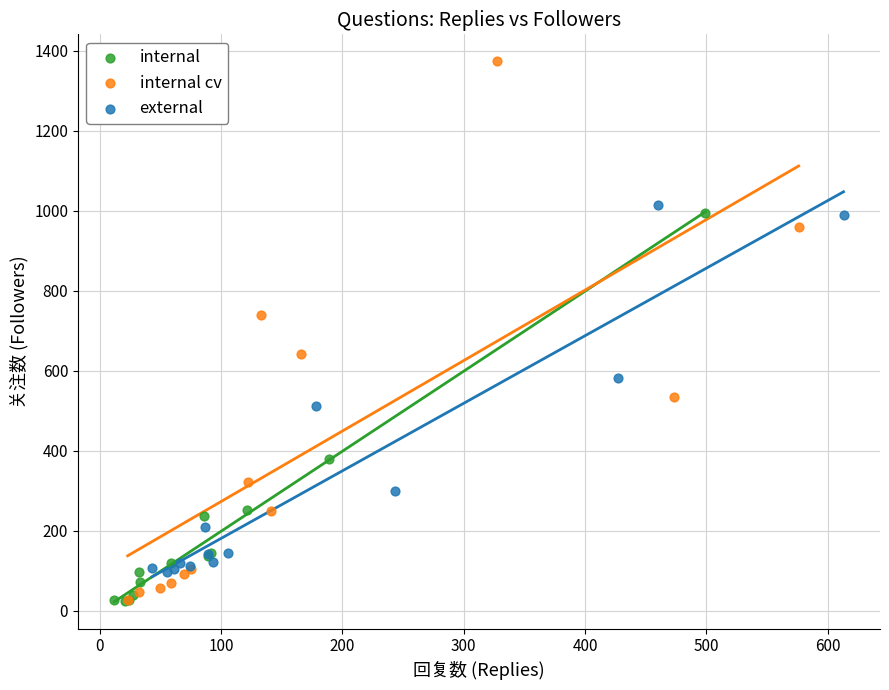

Which series has the widest spread of Y values?

internal cv